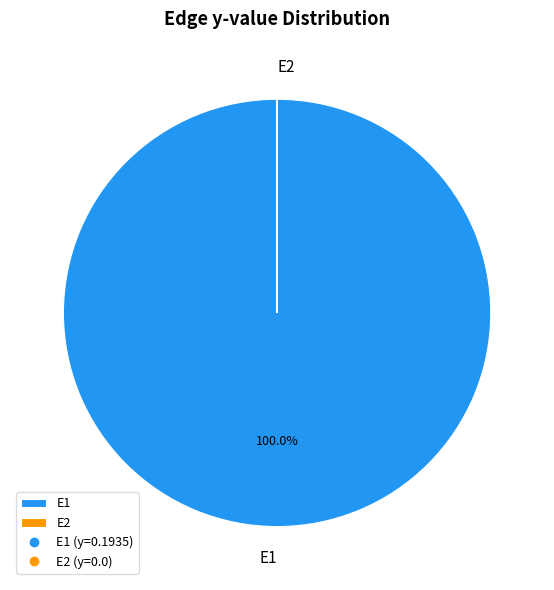

Which category has the biggest portion of the pie?

E1